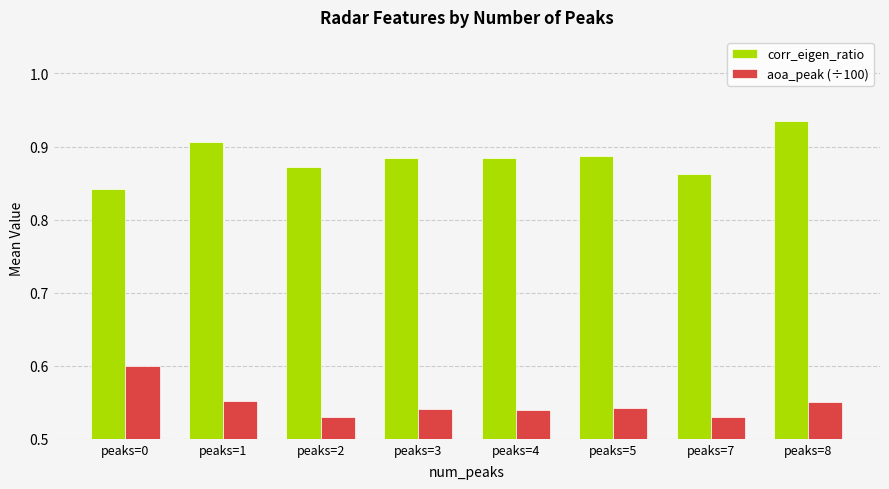

How many data points does each series have?

8